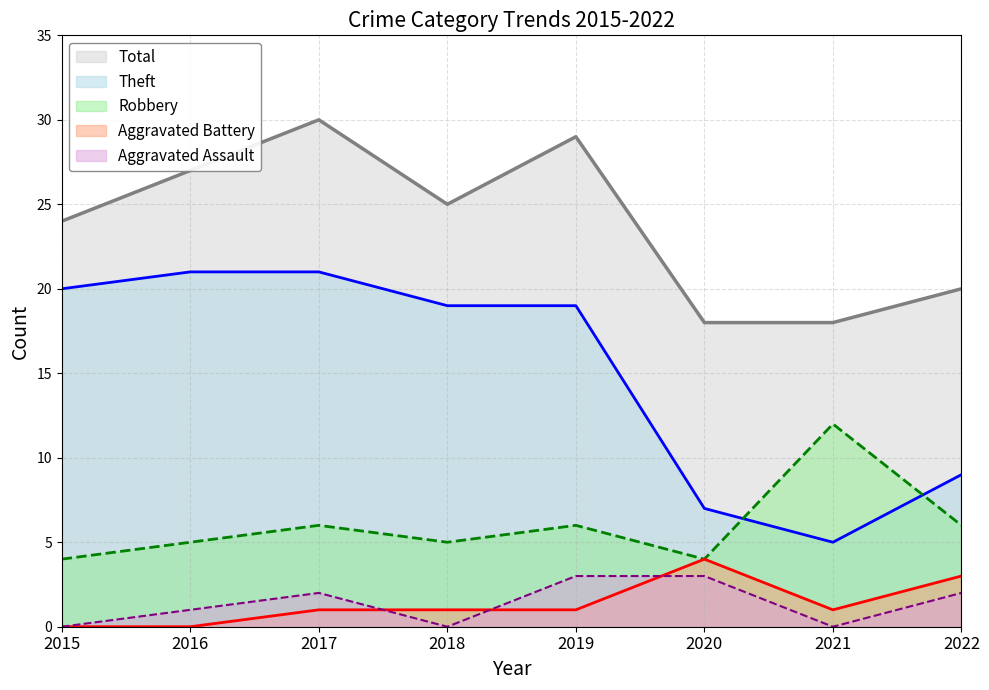

True or false: Aggravated Battery (line) has a value of 1 at 2022.

False